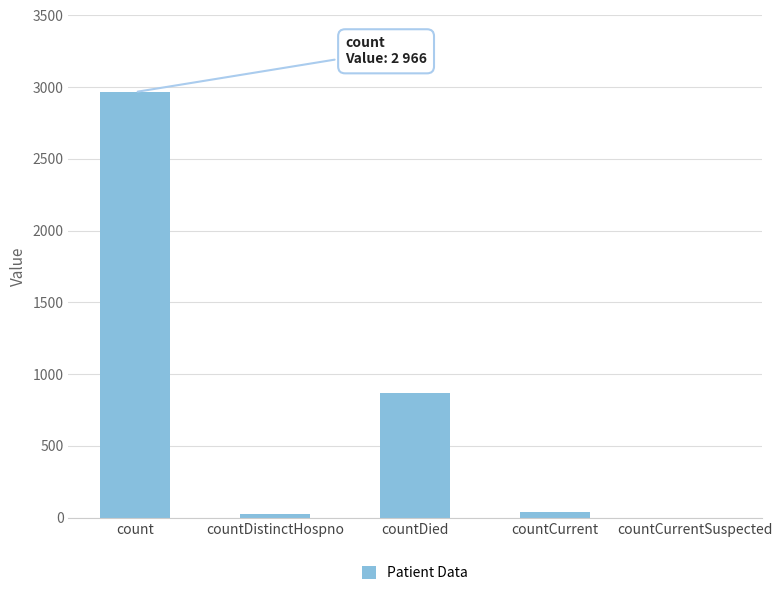

Where is the data nearest to the value 1483?

countDied